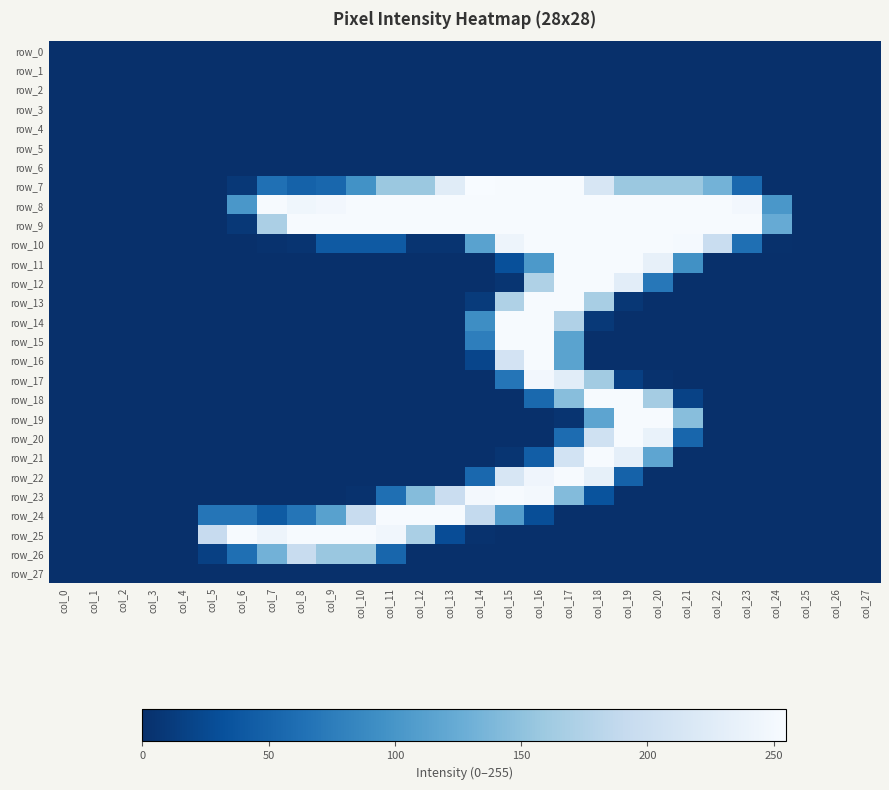

Reading left to right, extract all data points from this chart.

row_0: 0	0	0	0	0	0	0	0	0	0	0	0	0	0	0	0	0	0	0	0	0	0	0	0	0	0	0	0
row_1: 0	0	0	0	0	0	0	0	0	0	0	0	0	0	0	0	0	0	0	0	0	0	0	0	0	0	0	0
row_2: 0	0	0	0	0	0	0	0	0	0	0	0	0	0	0	0	0	0	0	0	0	0	0	0	0	0	0	0
row_3: 0	0	0	0	0	0	0	0	0	0	0	0	0	0	0	0	0	0	0	0	0	0	0	0	0	0	0	0
row_4: 0	0	0	0	0	0	0	0	0	0	0	0	0	0	0	0	0	0	0	0	0	0	0	0	0	0	0	0
row_5: 0	0	0	0	0	0	0	0	0	0	0	0	0	0	0	0	0	0	0	0	0	0	0	0	0	0	0	0
row_6: 0	0	0	0	0	0	0	0	0	0	0	0	0	0	0	0	0	0	0	0	0	0	0	0	0	0	0	0
row_7: 0	0	0	0	0	0	8	63	49	54	96	158	158	226	255	254	254	254	214	158	158	158	133	55	0	0	0	0
row_8: 0	0	0	0	0	0	102	254	246	249	254	254	254	254	254	254	254	254	254	254	254	254	254	249	102	0	0	0
row_9: 0	0	0	0	0	0	8	170	254	254	254	254	254	254	254	254	254	254	254	254	254	254	254	254	124	0	0	0
row_10: 0	0	0	0	0	0	0	2	4	41	41	41	4	4	114	243	254	254	254	254	254	252	196	62	1	0	0	0
row_11: 0	0	0	0	0	0	0	0	0	0	0	0	0	0	0	31	104	254	254	254	235	95	0	0	0	0	0	0
row_12: 0	0	0	0	0	0	0	0	0	0	0	0	0	0	0	5	173	254	254	229	70	0	0	0	0	0	0	0
row_13: 0	0	0	0	0	0	0	0	0	0	0	0	0	0	11	173	254	254	168	7	0	0	0	0	0	0	0	0
row_14: 0	0	0	0	0	0	0	0	0	0	0	0	0	0	92	254	254	174	9	0	0	0	0	0	0	0	0	0
row_15: 0	0	0	0	0	0	0	0	0	0	0	0	0	0	77	254	254	115	0	0	0	0	0	0	0	0	0	0
row_16: 0	0	0	0	0	0	0	0	0	0	0	0	0	0	21	209	254	115	0	0	0	0	0	0	0	0	0	0
row_17: 0	0	0	0	0	0	0	0	0	0	0	0	0	0	0	68	249	228	163	15	2	0	0	0	0	0	0	0
row_18: 0	0	0	0	0	0	0	0	0	0	0	0	0	0	0	0	56	146	254	254	165	18	0	0	0	0	0	0
row_19: 0	0	0	0	0	0	0	0	0	0	0	0	0	0	0	0	0	4	117	254	254	146	0	0	0	0	0	0
row_20: 0	0	0	0	0	0	0	0	0	0	0	0	0	0	0	0	0	59	204	254	238	53	0	0	0	0	0	0
row_21: 0	0	0	0	0	0	0	0	0	0	0	0	0	0	0	5	45	208	254	233	118	0	0	0	0	0	0	0
row_22: 0	0	0	0	0	0	0	0	0	0	0	0	0	0	55	214	245	254	234	49	0	0	0	0	0	0	0	0
row_23: 0	0	0	0	0	0	0	0	0	0	2	62	144	197	251	254	250	143	34	0	0	0	0	0	0	0	0	0
row_24: 0	0	0	0	0	68	68	42	68	113	194	254	254	254	190	109	29	0	0	0	0	0	0	0	0	0	0	0
row_25: 0	0	0	0	0	193	254	243	254	254	254	247	169	28	2	0	0	0	0	0	0	0	0	0	0	0	0	0
row_26: 0	0	0	0	0	16	62	132	194	157	157	53	0	0	0	0	0	0	0	0	0	0	0	0	0	0	0	0
row_27: 0	0	0	0	0	0	0	0	0	0	0	0	0	0	0	0	0	0	0	0	0	0	0	0	0	0	0	0